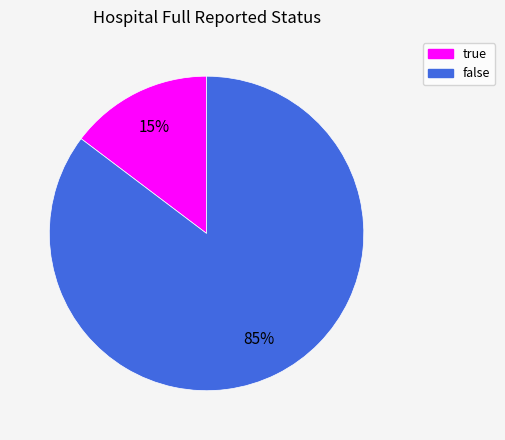

True or false: true accounts for 15% of the total.

True